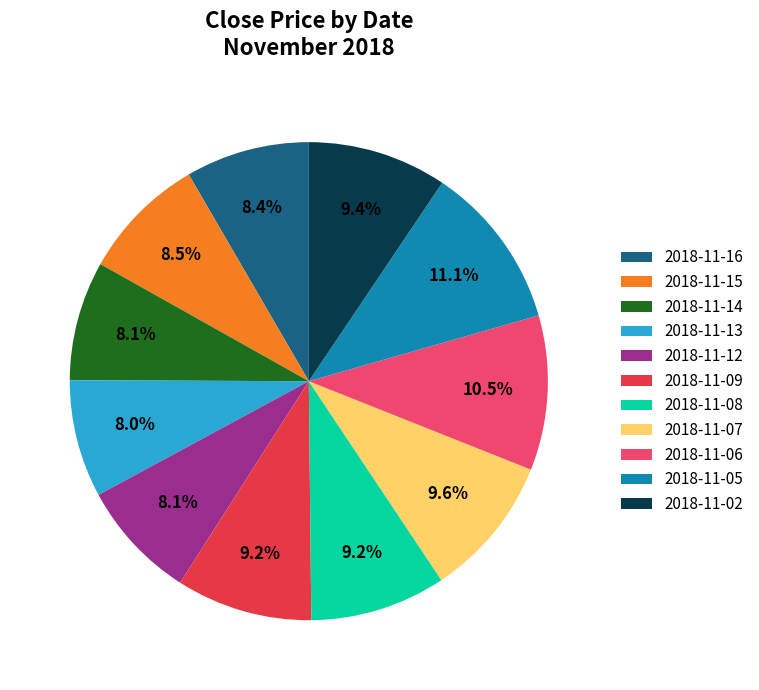

Is the sum of 2018-11-06 and 2018-11-15 greater than half?

No